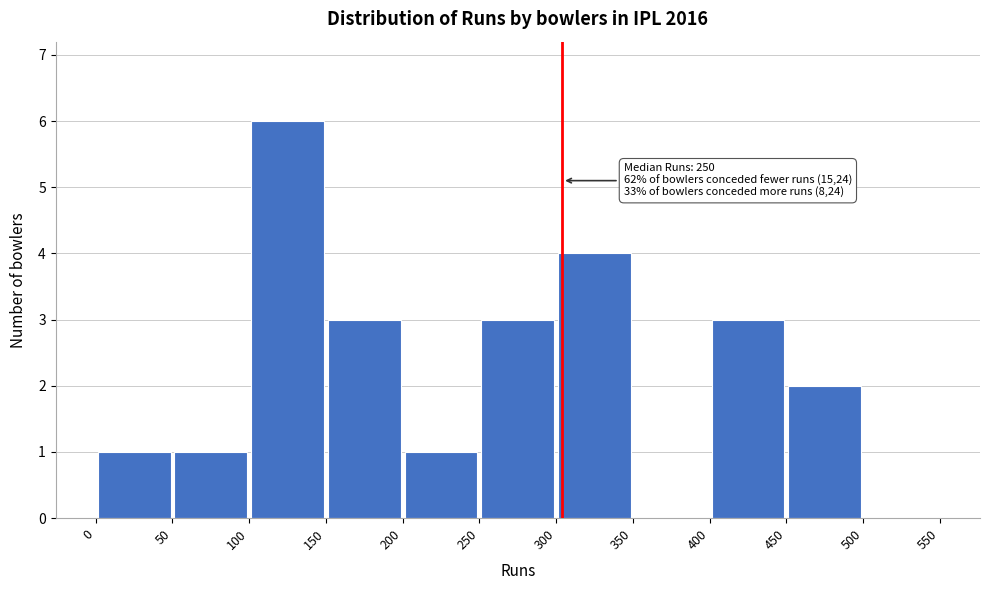

Over which range of the x-axis is the bar tallest?

100 to 150